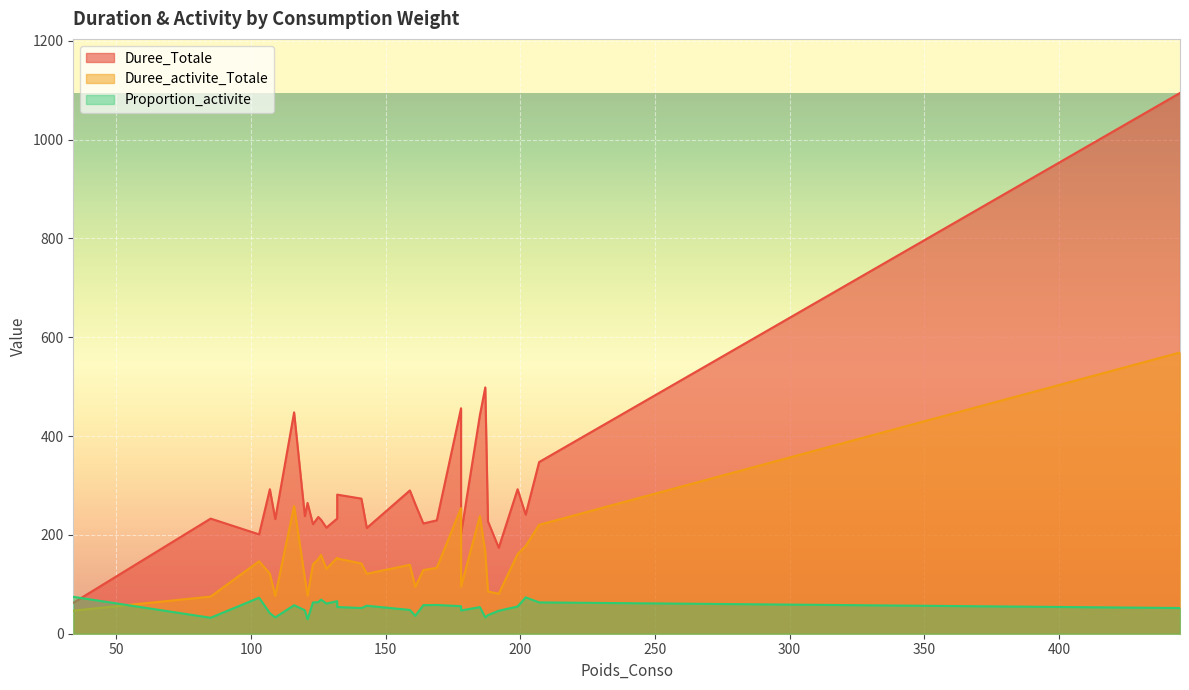

Which label corresponds to the largest value in the chart?

445